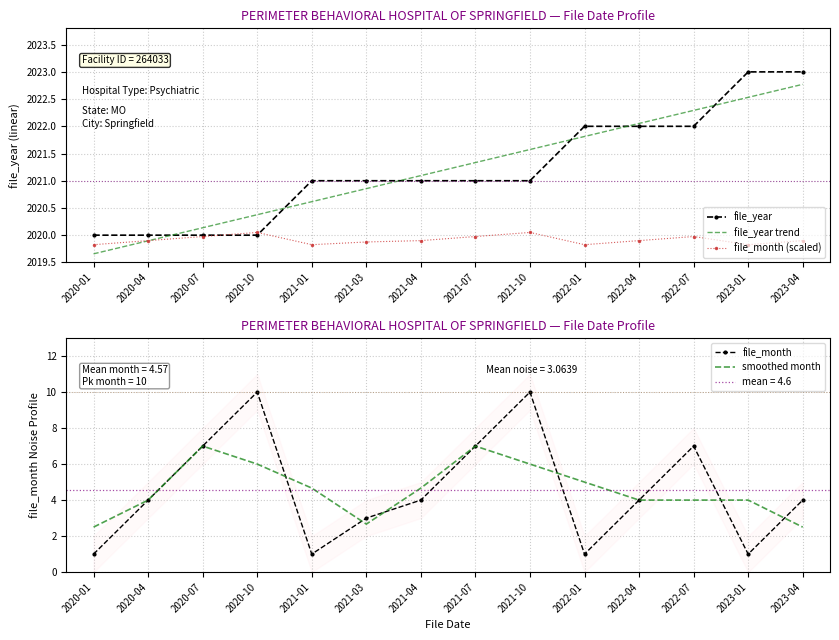

Read the smoothed month value at 2020-07.

7.0